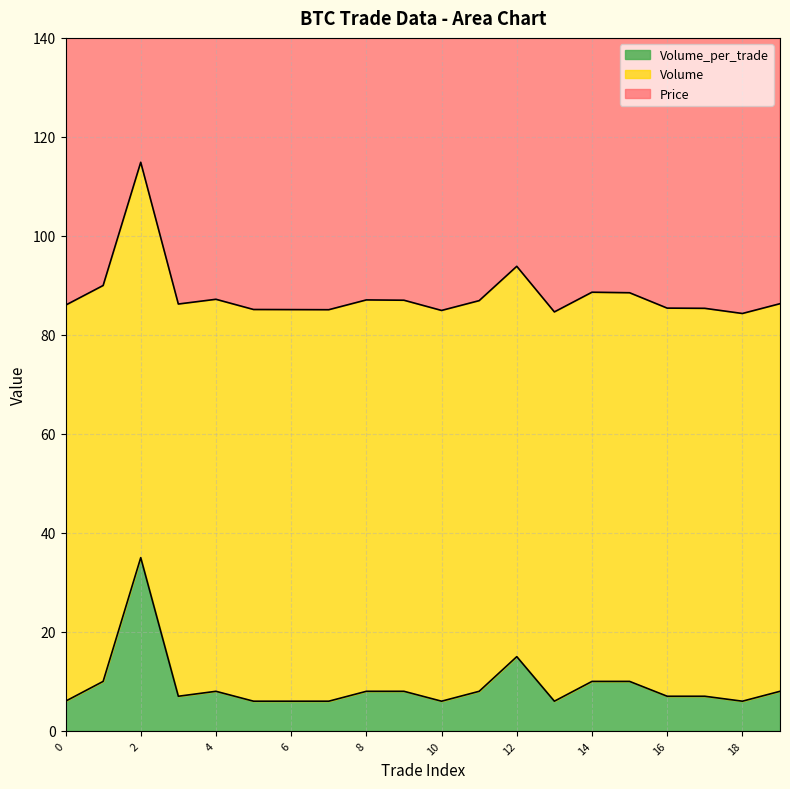

Which series has the largest total across all categories?

Price